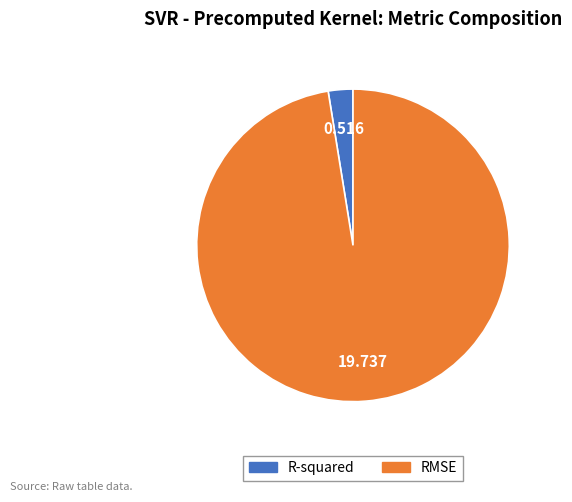

How many segments does this pie chart have?

2